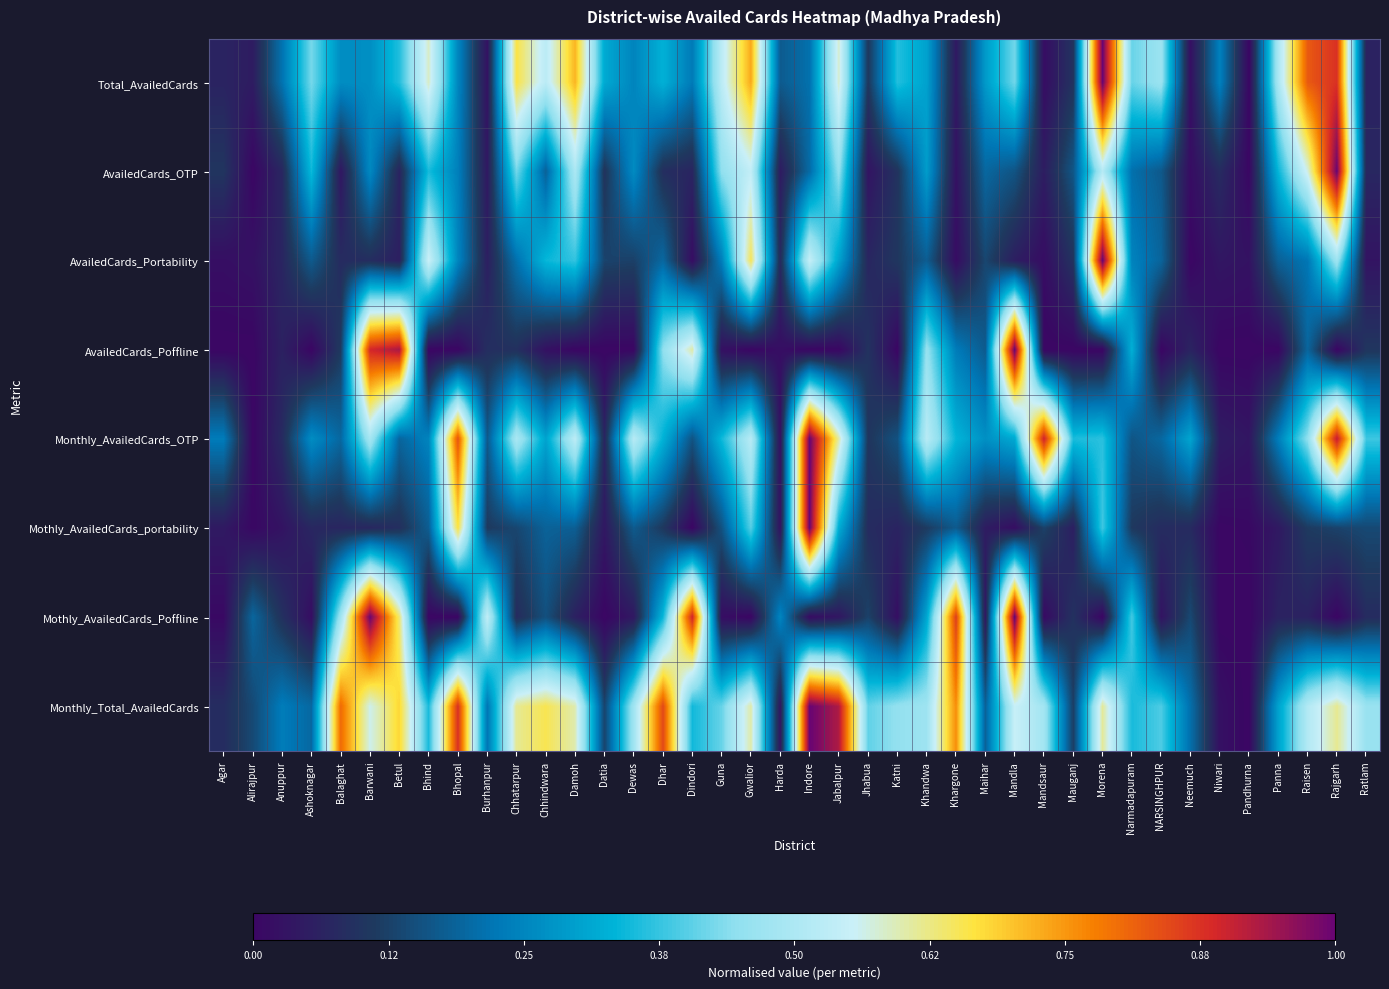

Which series has the widest spread of values?

Total_AvailedCards